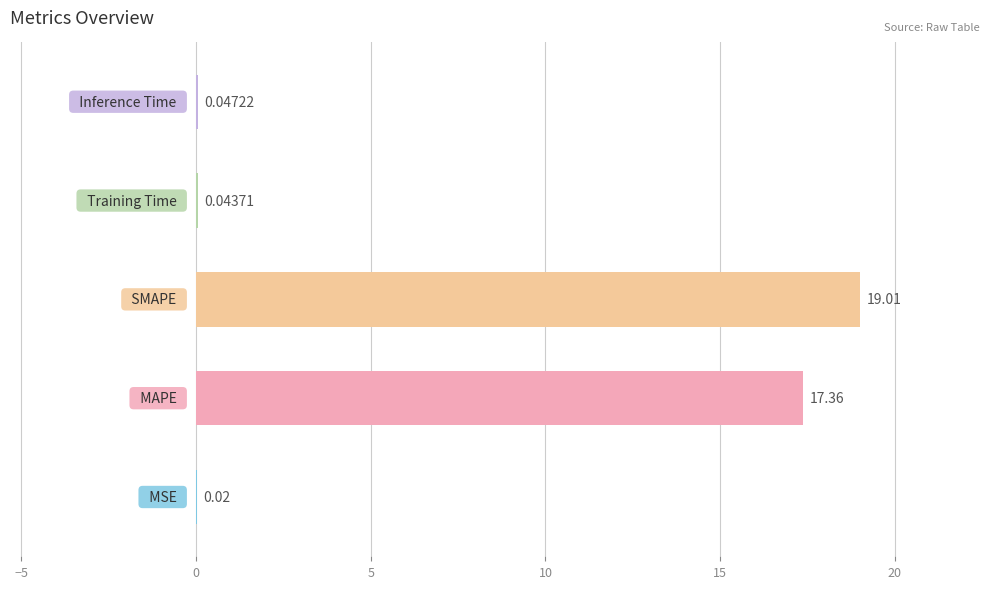

What is the sum of all values?

36.5